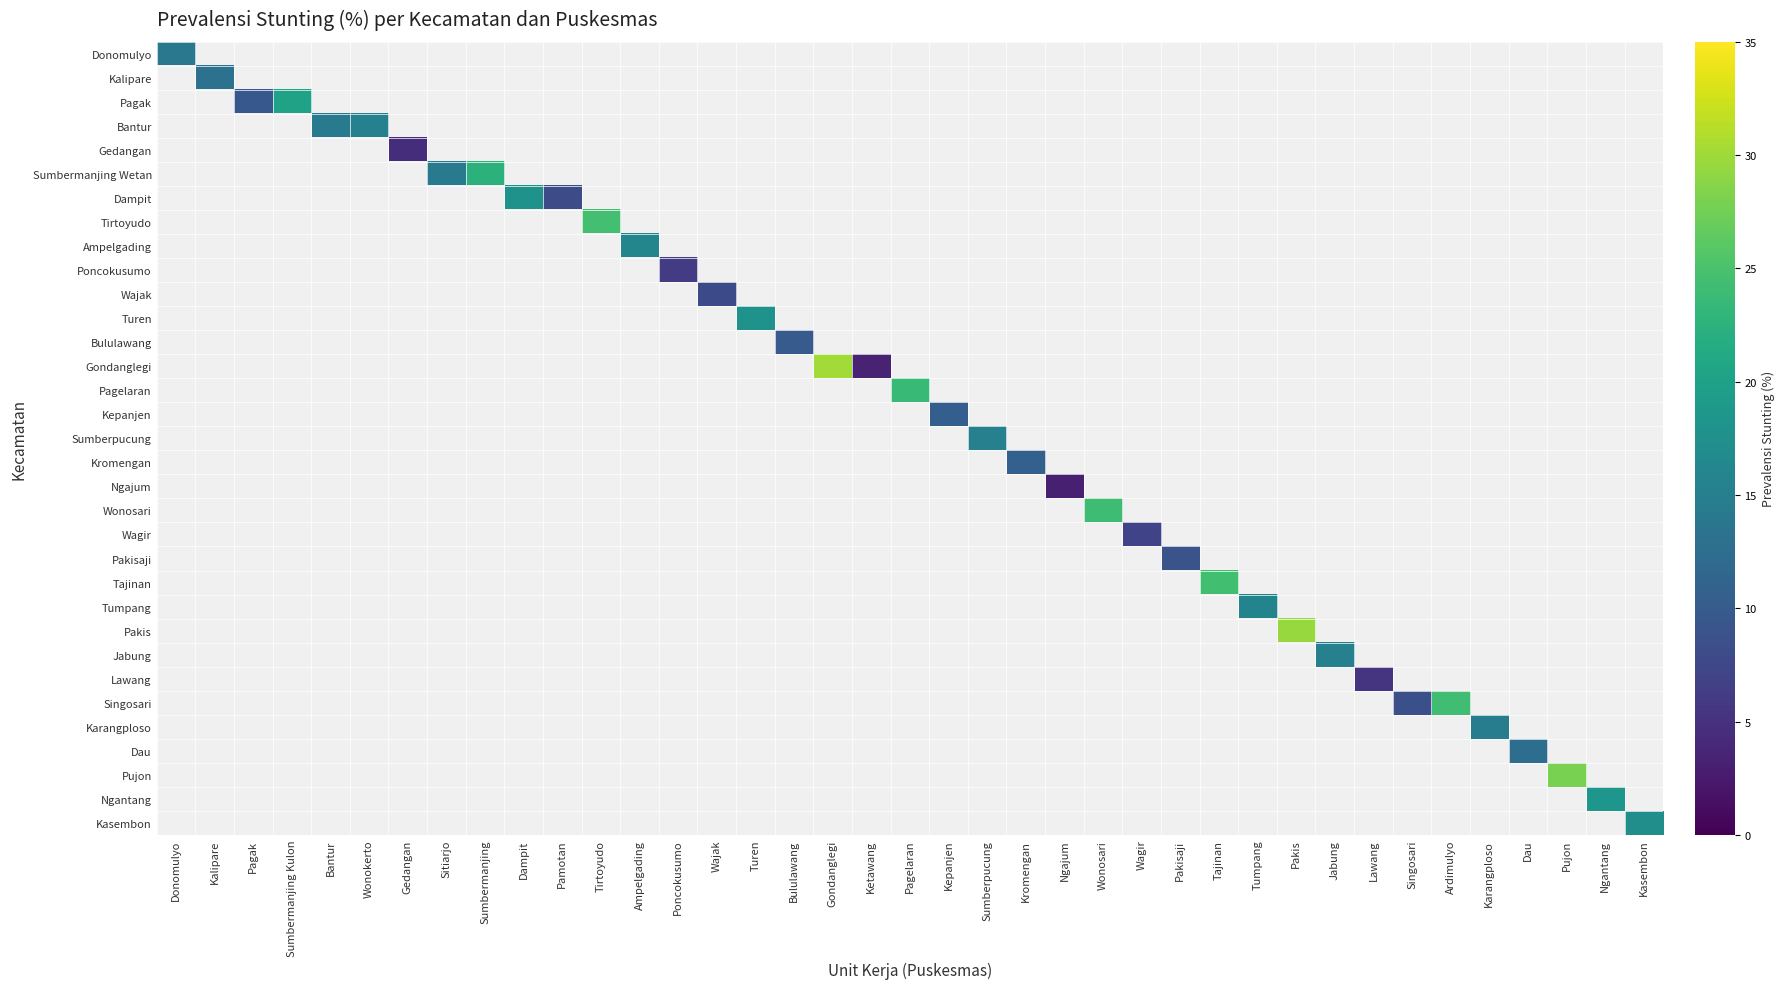

What is the maximum value shown in the chart?

30.1